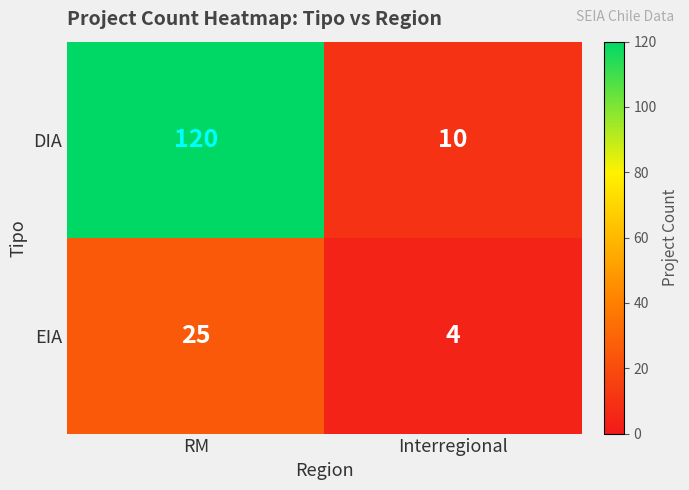

What is the total value across all series at RM?

145